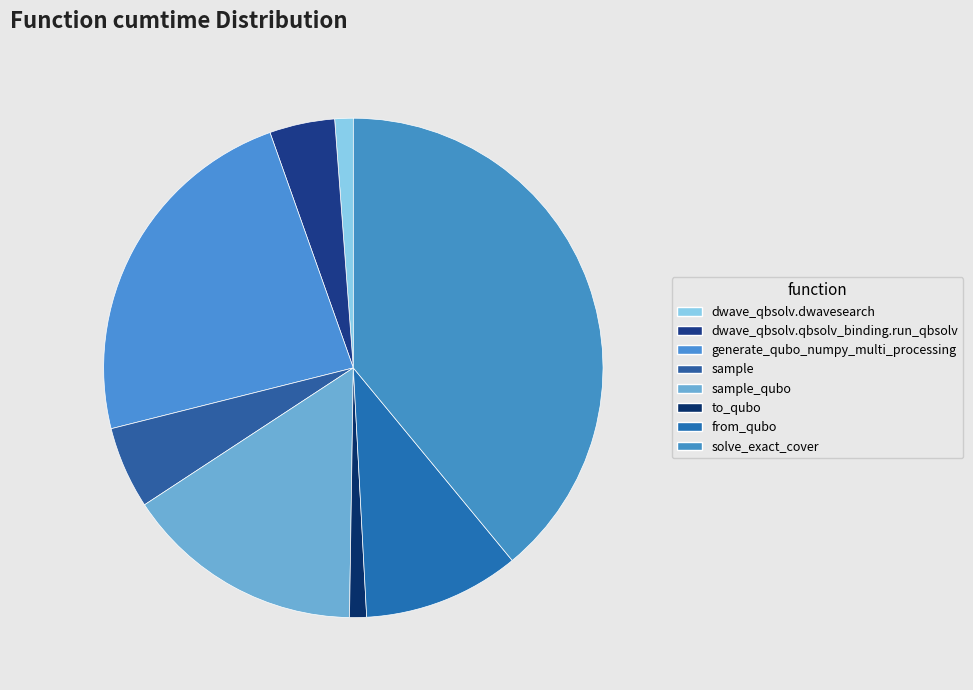

What is the change in value from generate_qubo_numpy_multi_processing to from_qubo?

-81.0